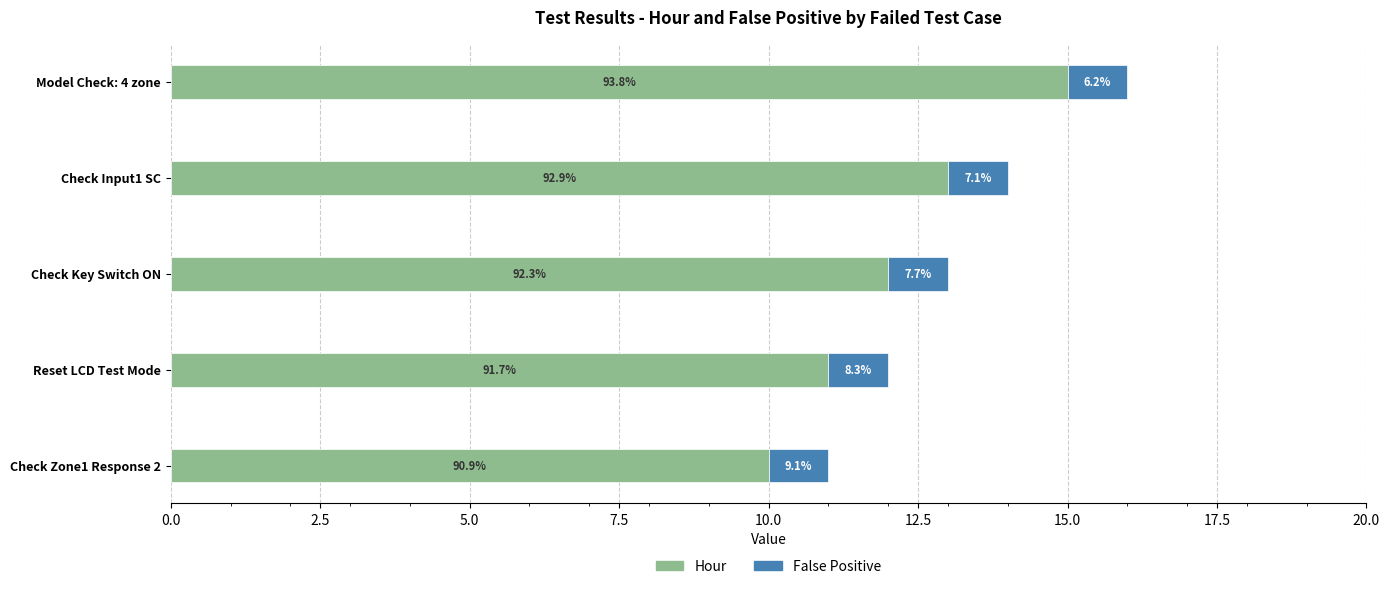

How many Hour values are between 11 and 13?

3